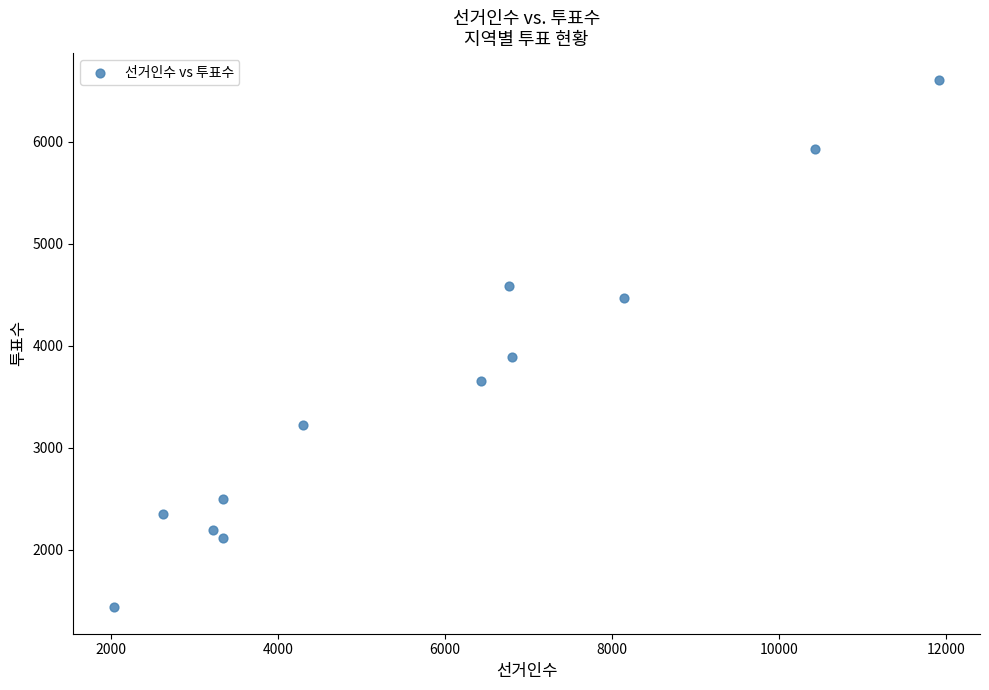

What is the average X value?

5782